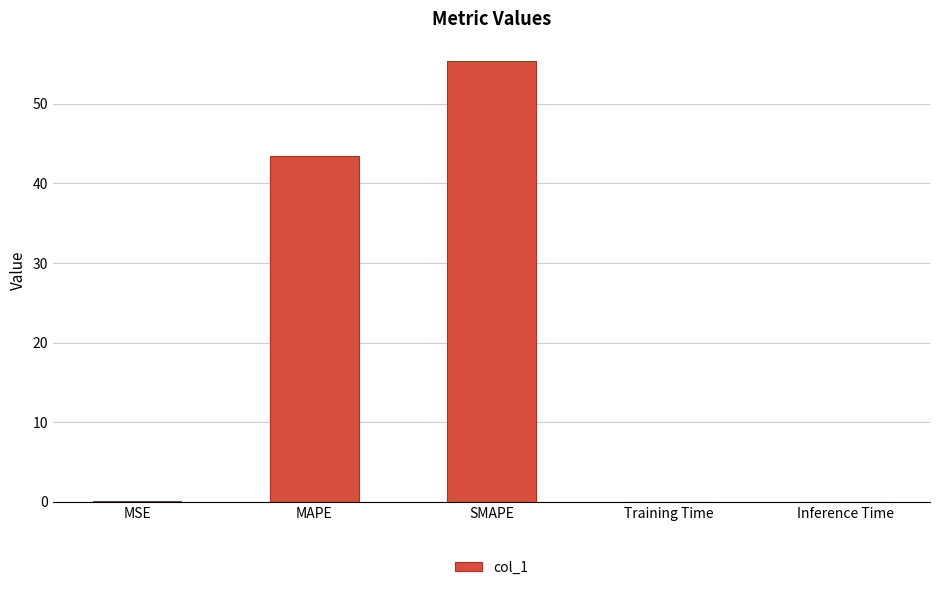

What is the sum of all values?

98.8